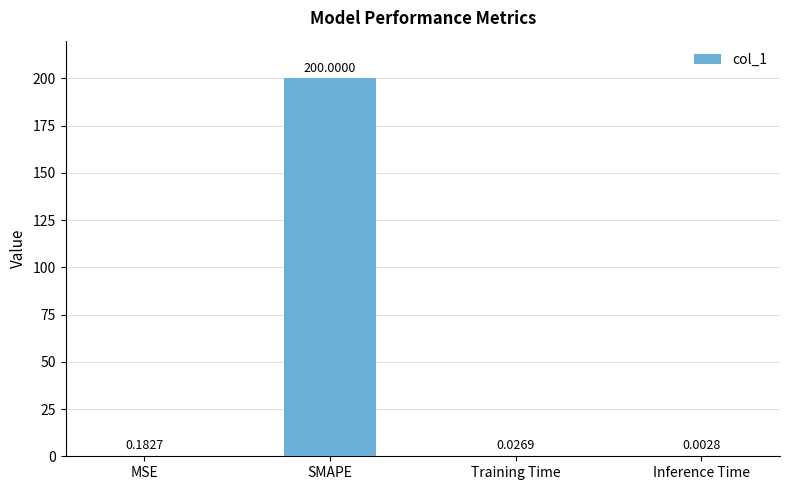

Which has a higher value, MSE or Training Time?

MSE